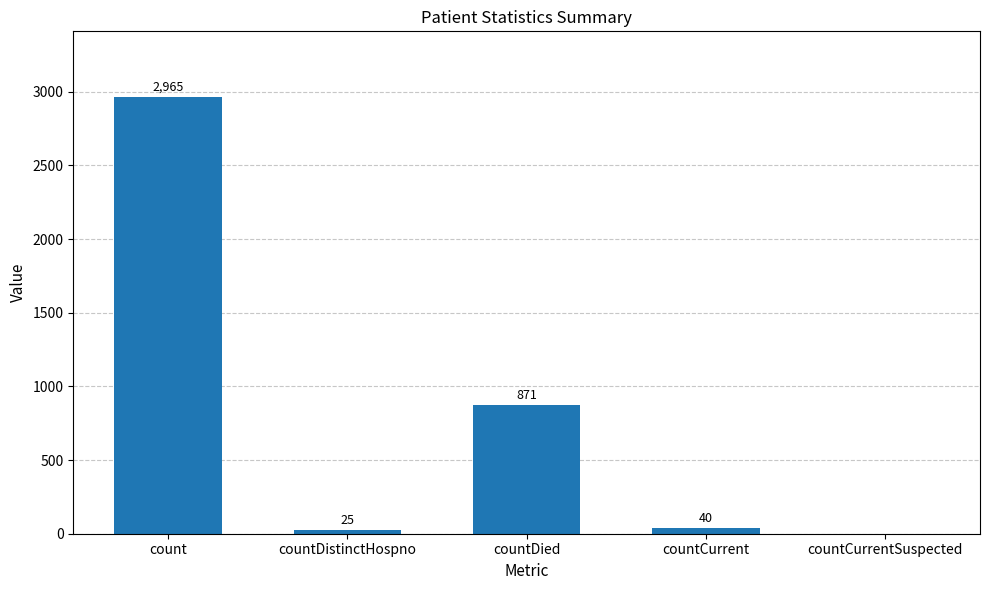

What is the change in value from countDistinctHospno to countCurrentSuspected?

-25